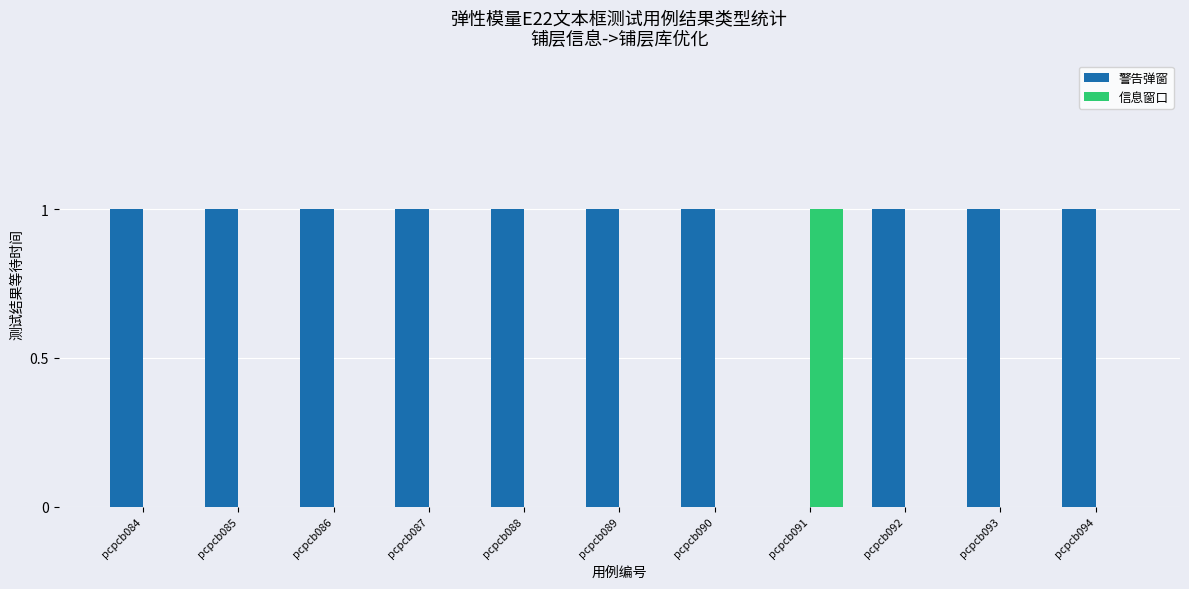

Which series has the largest total across all categories?

警告弹窗